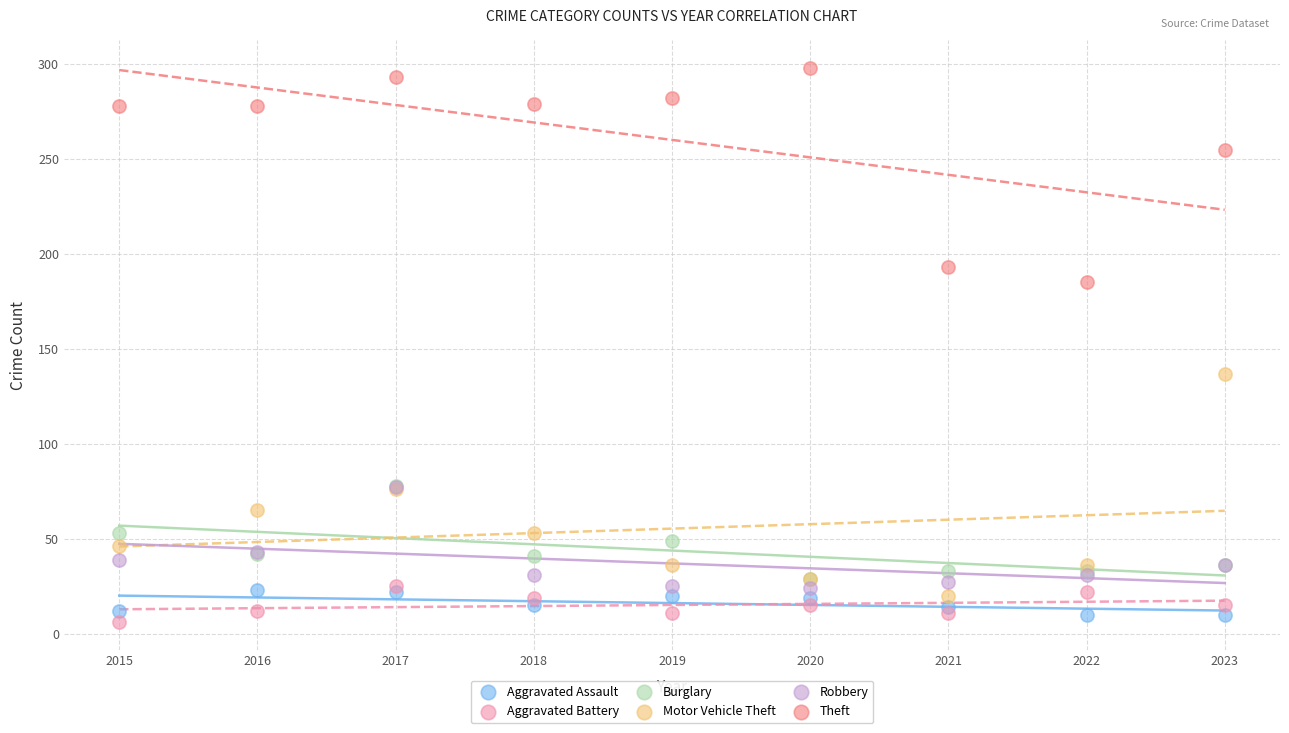

Across all series, what Y value is closest to 152?

137